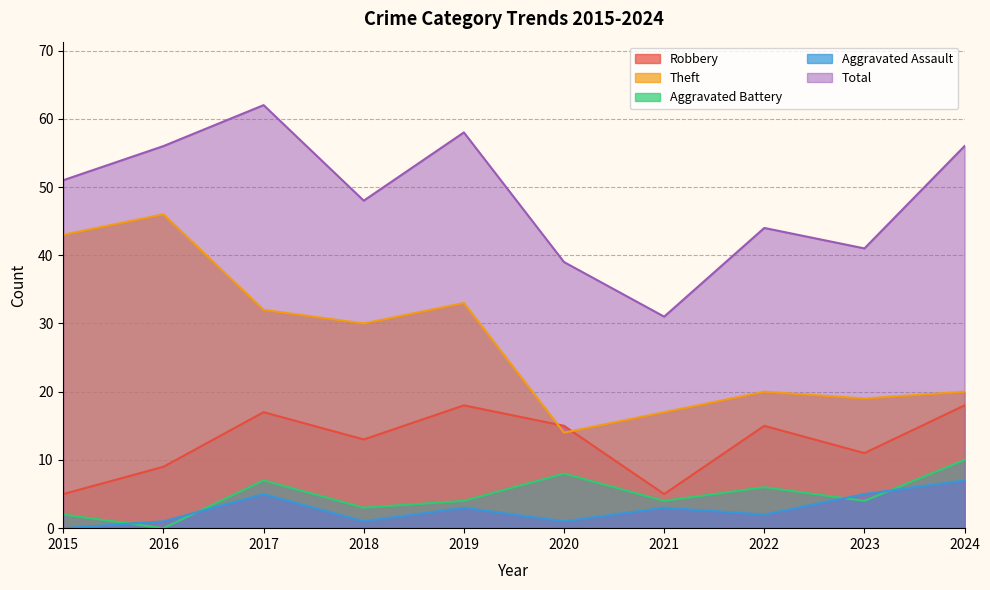

True or false: Robbery and Aggravated Battery intersect in this chart.

False